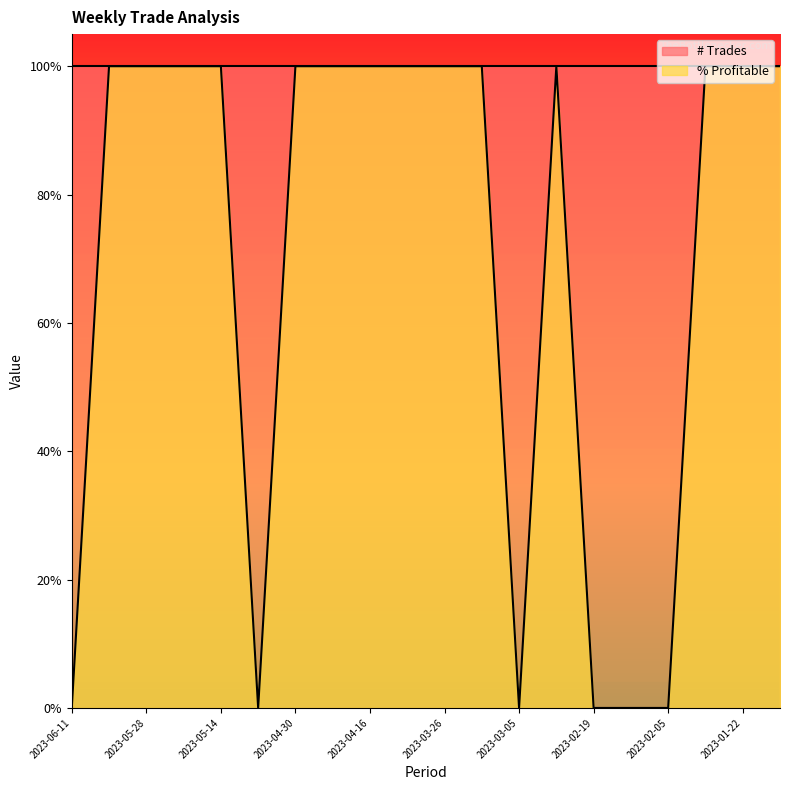

At which category does the data reach its first local valley?

2023-05-07